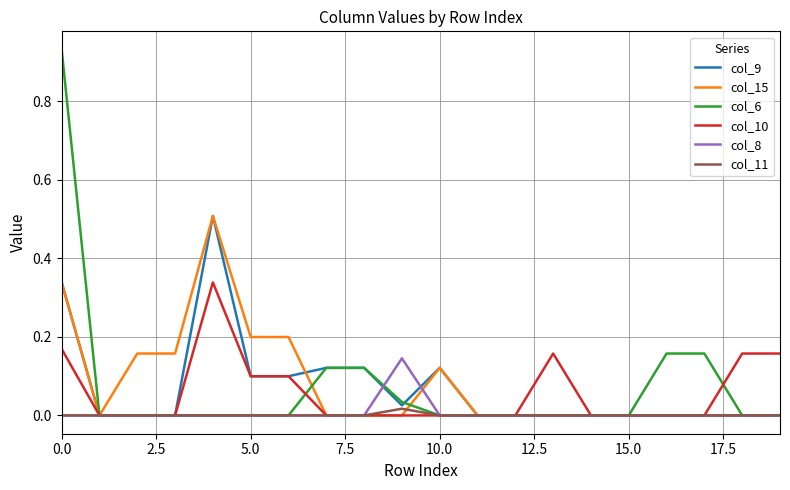

Which series has the widest spread of values?

col_6